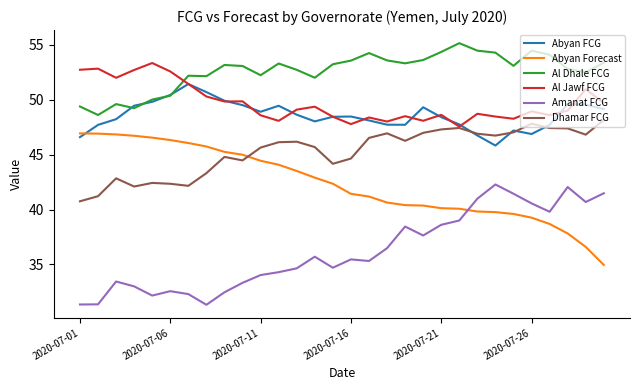

How many lines are shown in the chart?

6